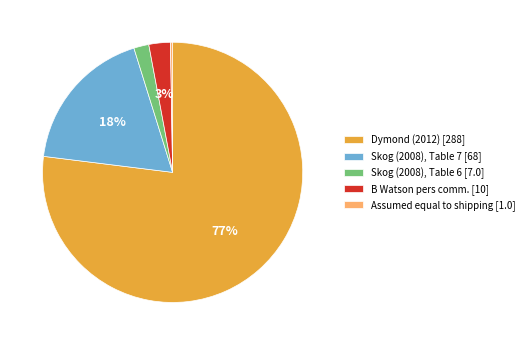

What percentage is the Skog (2008), Table 7 slice, to the nearest percent?

18%